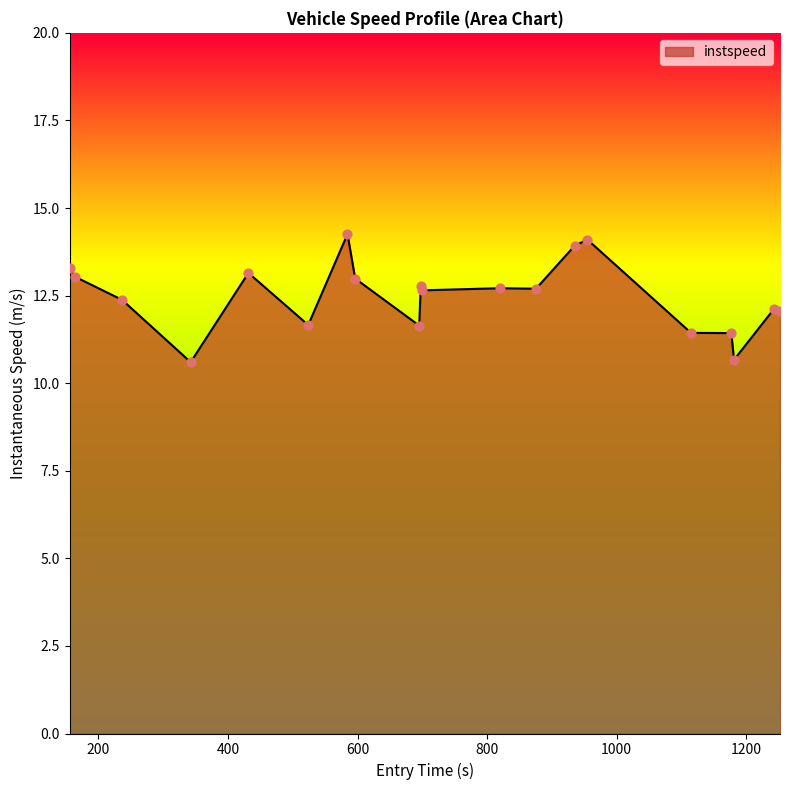

What is the difference between the maximum and minimum values?

3.7